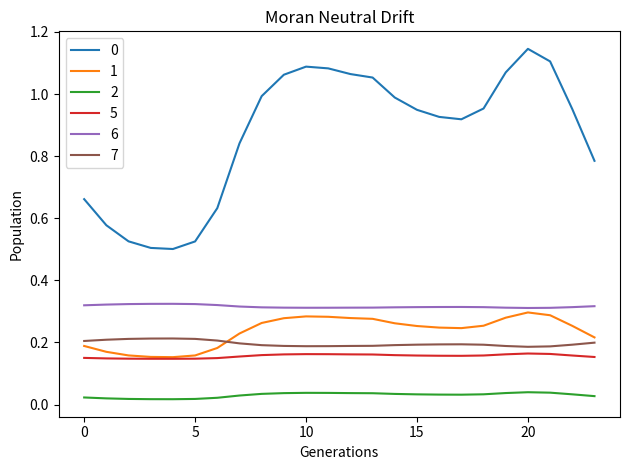

True or false: 7 and 6 intersect in this chart.

False